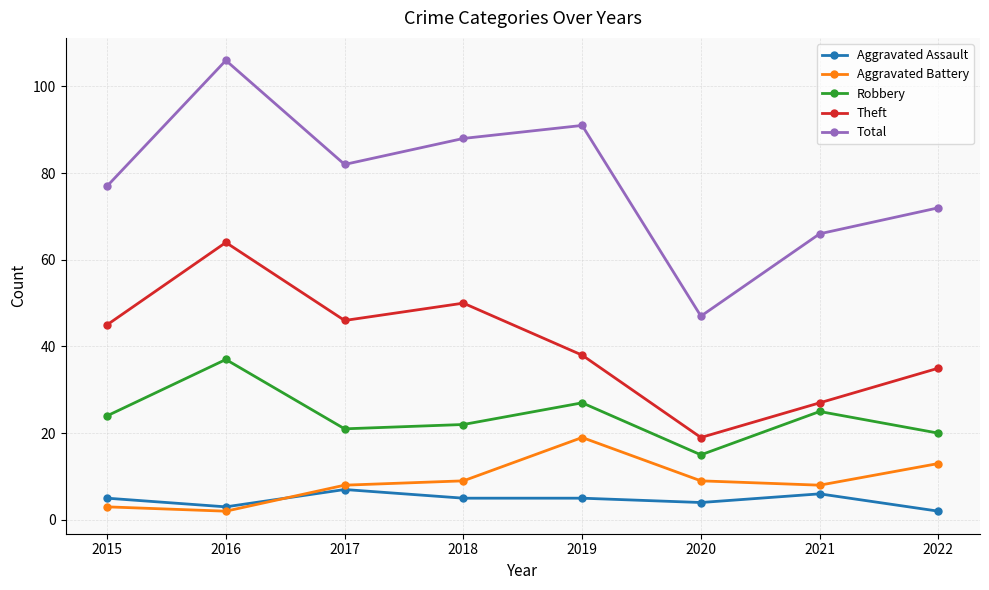

Reading left to right, extract all data points from this chart.

Aggravated Assault: 2015=5	2016=3	2017=7	2018=5	2019=5	2020=4	2021=6	2022=2
Aggravated Battery: 2015=3	2016=2	2017=8	2018=9	2019=19	2020=9	2021=8	2022=13
Robbery: 2015=24	2016=37	2017=21	2018=22	2019=27	2020=15	2021=25	2022=20
Theft: 2015=45	2016=64	2017=46	2018=50	2019=38	2020=19	2021=27	2022=35
Total: 2015=77	2016=106	2017=82	2018=88	2019=91	2020=47	2021=66	2022=72